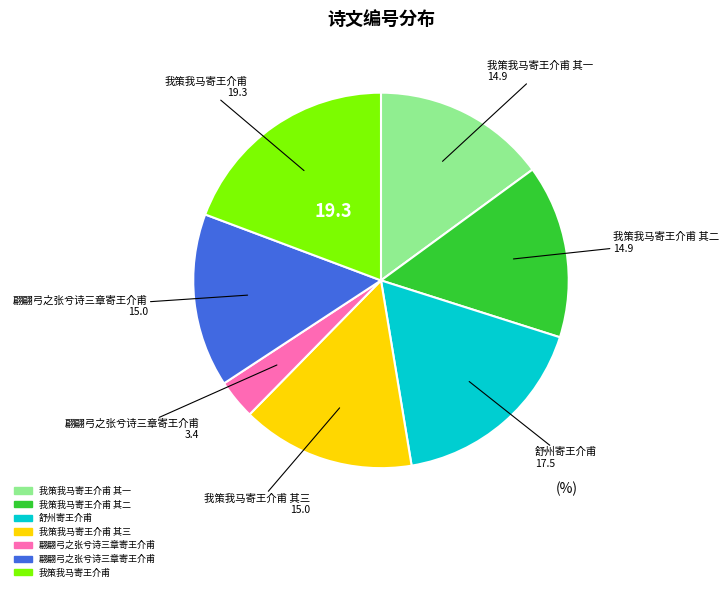

Does any single category account for the majority?

No